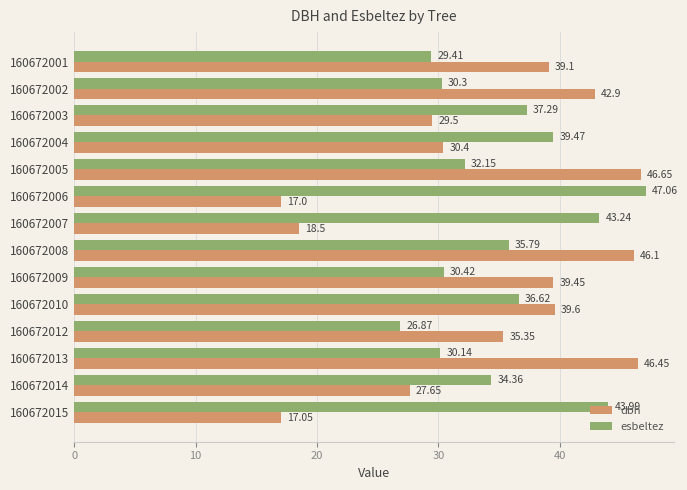

What is the difference between the second highest and second lowest values in the esbeltez series?

14.6